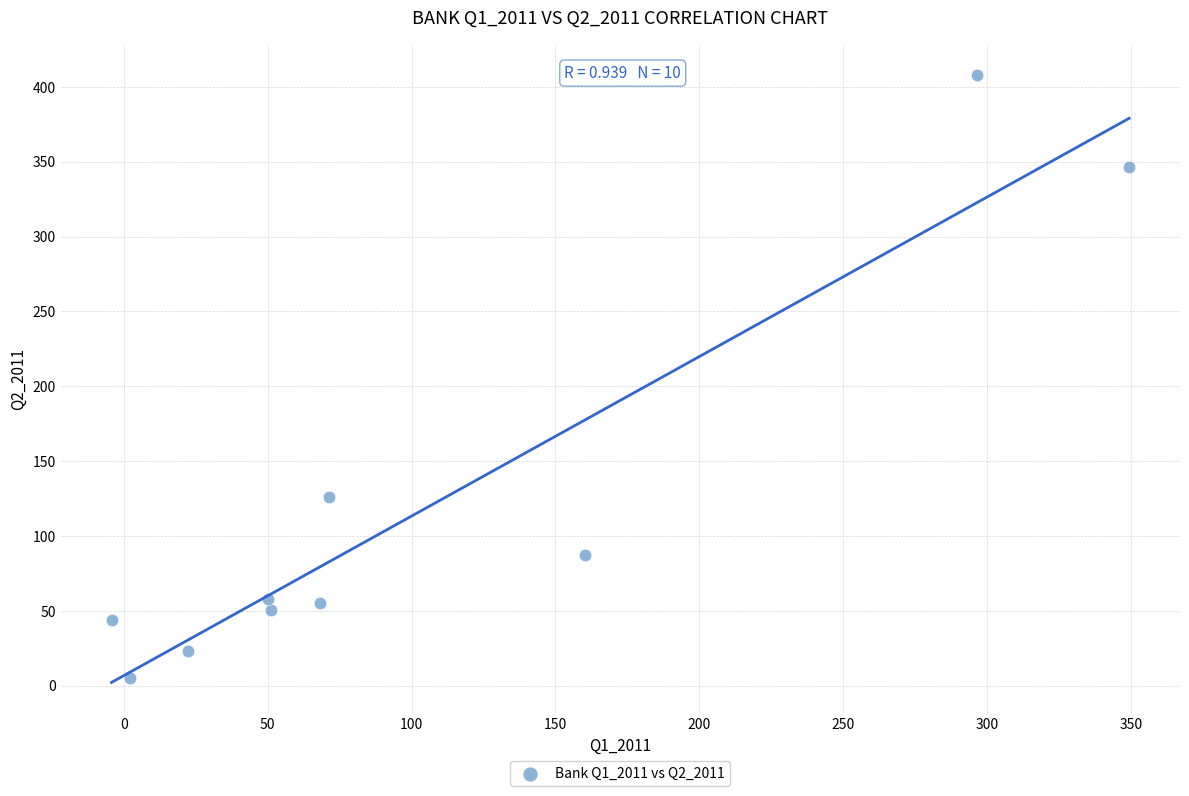

What is the range of X values (max minus min)?

353.6